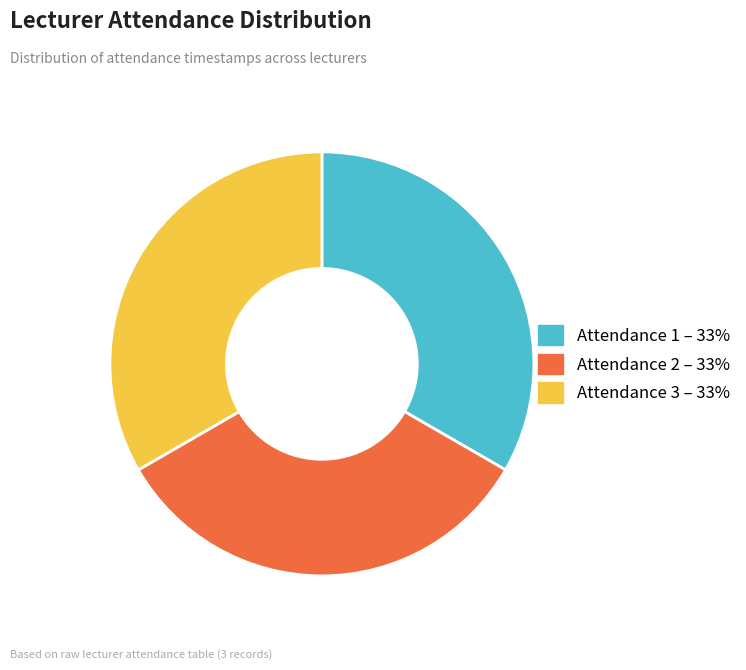

Is Attendance 1 – 33% the majority of the pie?

No